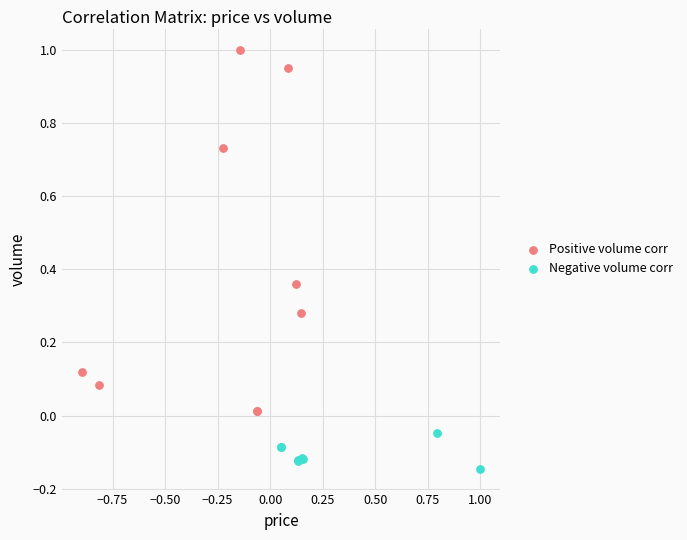

Which series contains the lowest Y value?

Negative volume corr